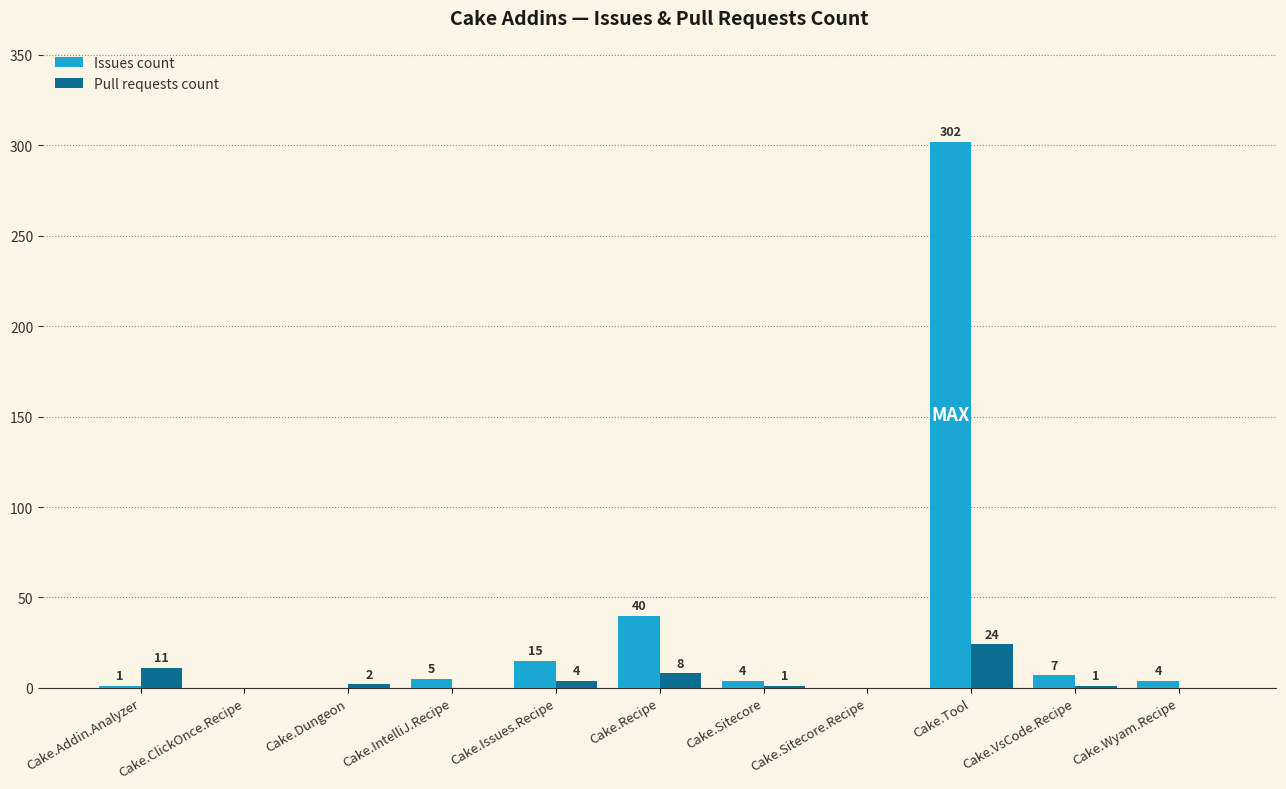

What is the maximum value for Issues count?

302